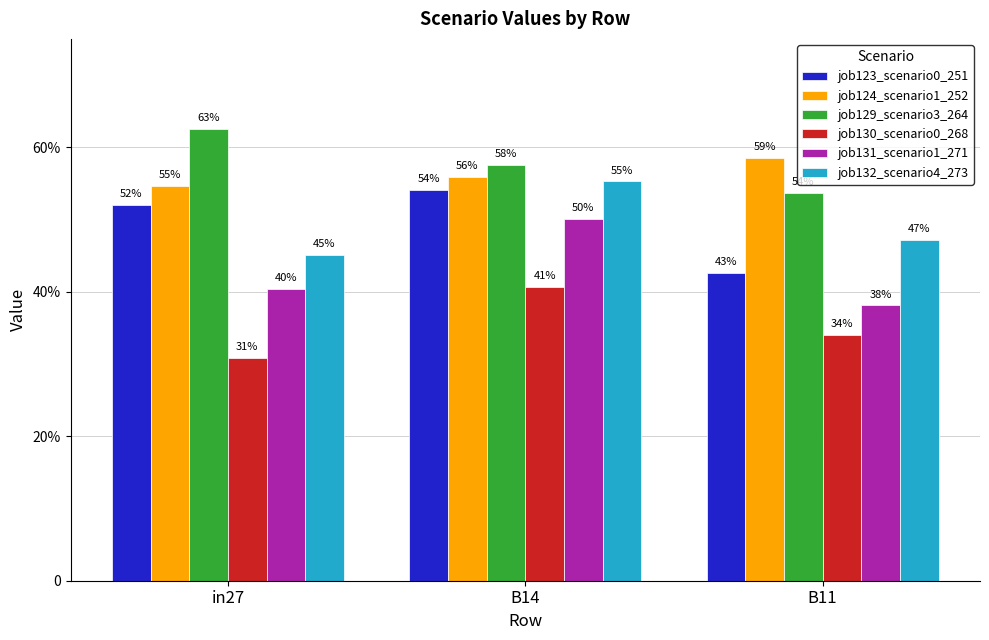

What is the label of the 3rd bar from the left?

B11